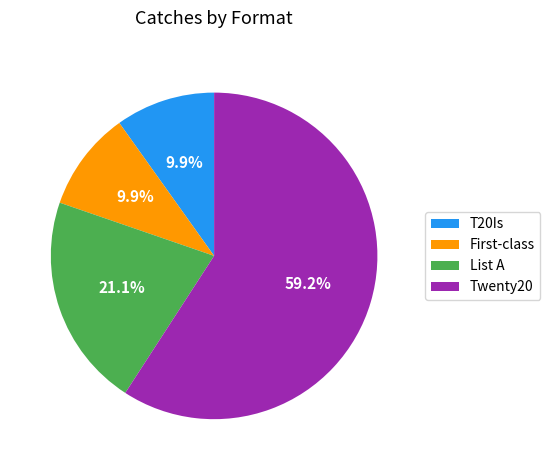

Combined, do T20Is and Twenty20 account for over 50%?

Yes